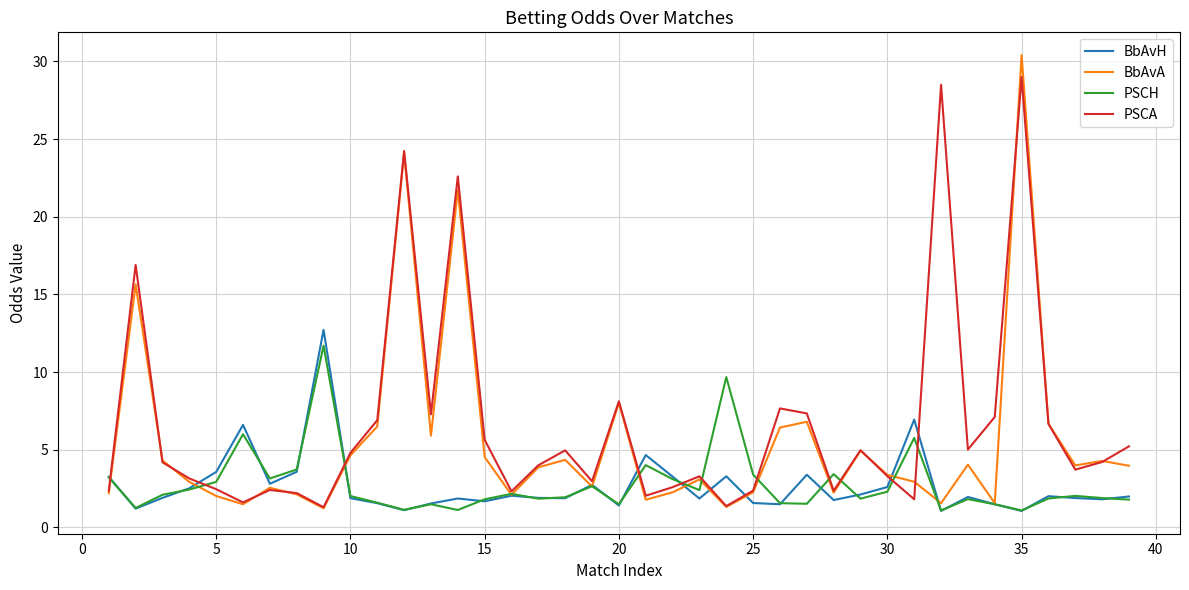

What is the highest value of the BbAvA series?

30.4